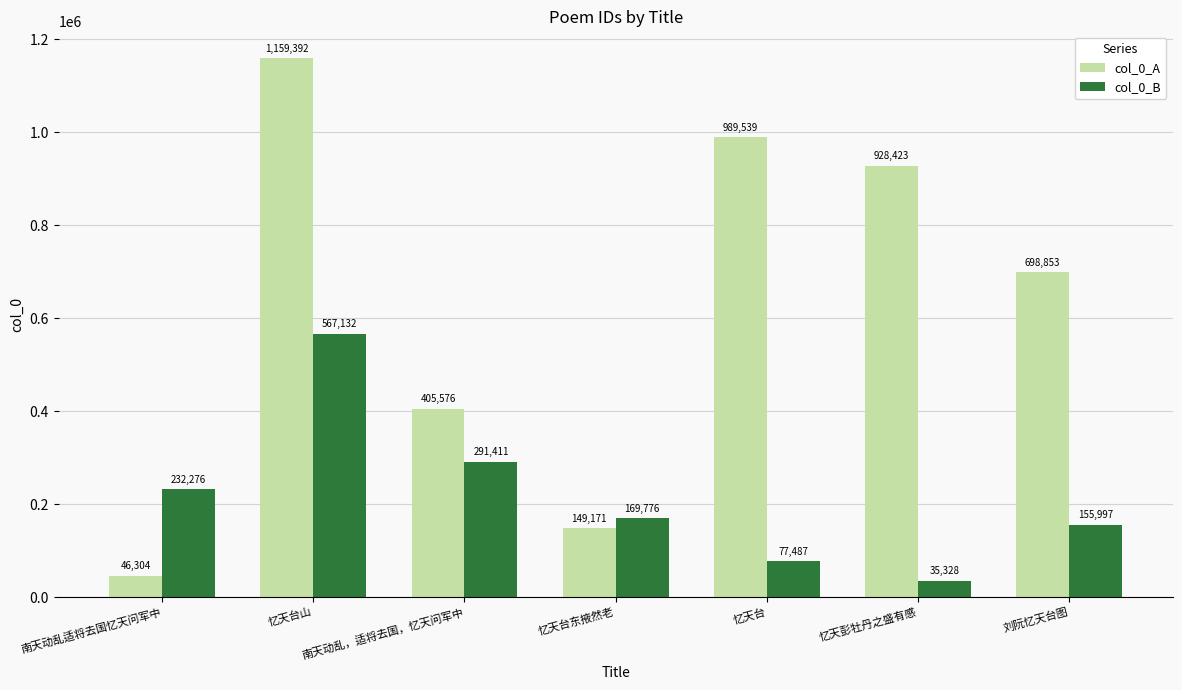

What is the difference between the highest and lowest values at 忆天台?

912052